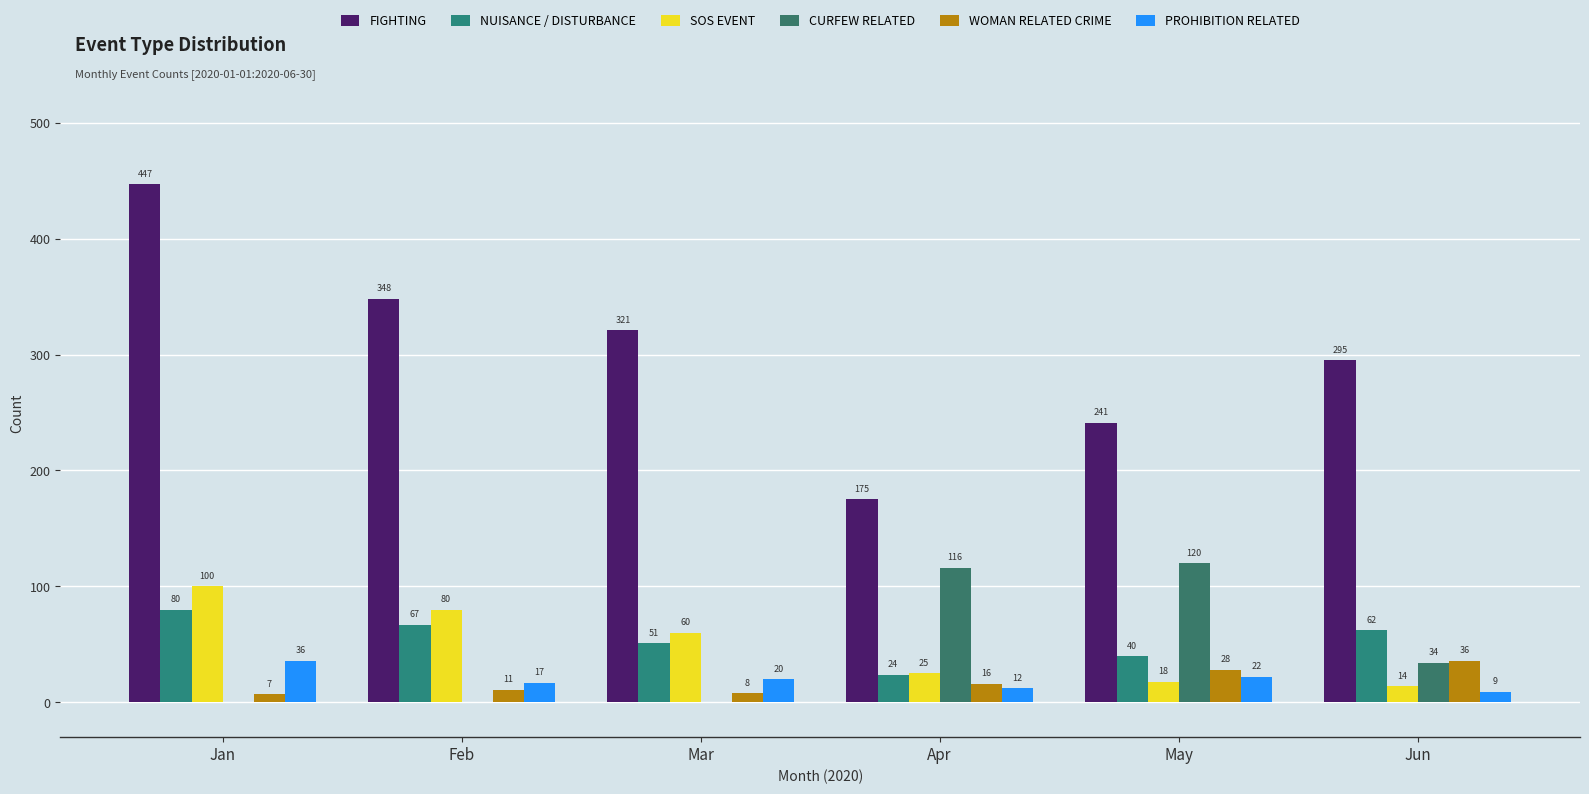

What is the difference between the maximum and minimum values in the NUISANCE / DISTURBANCE series?

56